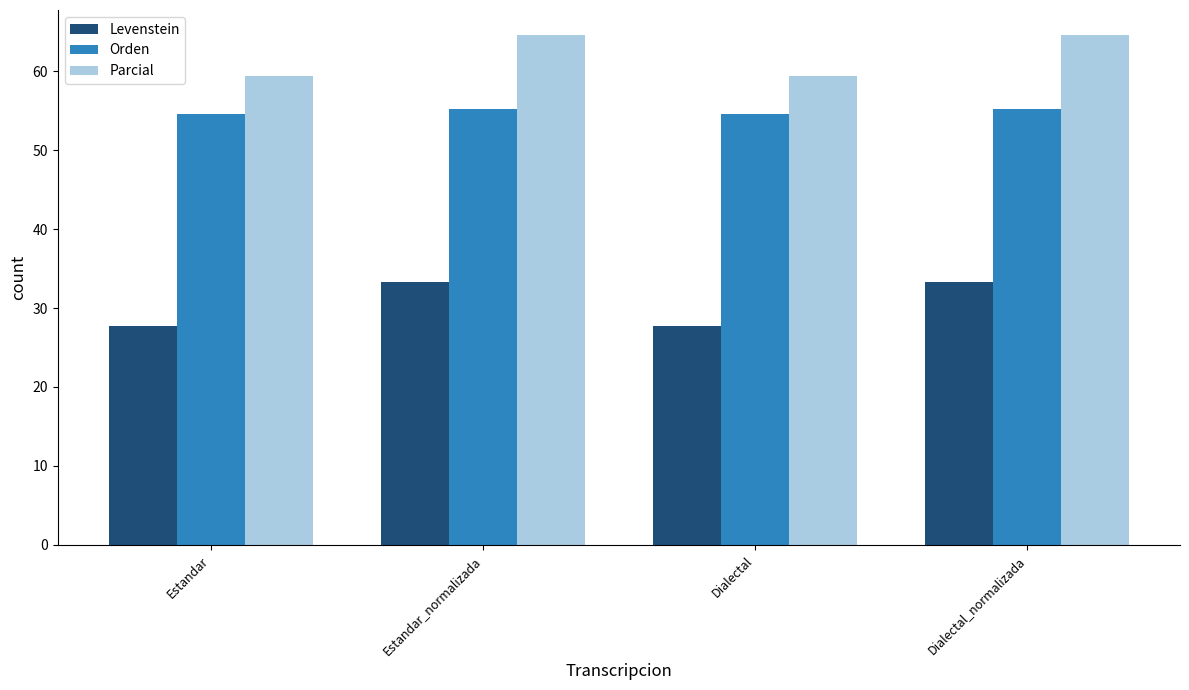

Reading left to right, transcribe all the data shown in this chart.

Levenstein: 27.8	33.3	27.8	33.3
Orden: 54.5	55.3	54.5	55.3
Parcial: 59.4	64.5	59.4	64.5